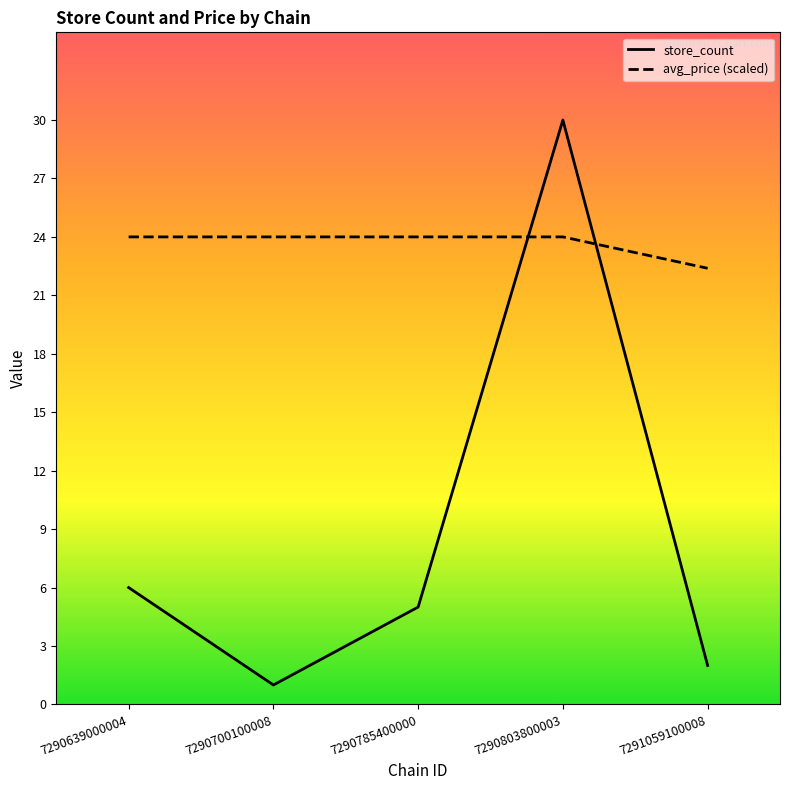

List the series in order of their overall mean, highest first.

avg_price (scaled), store_count